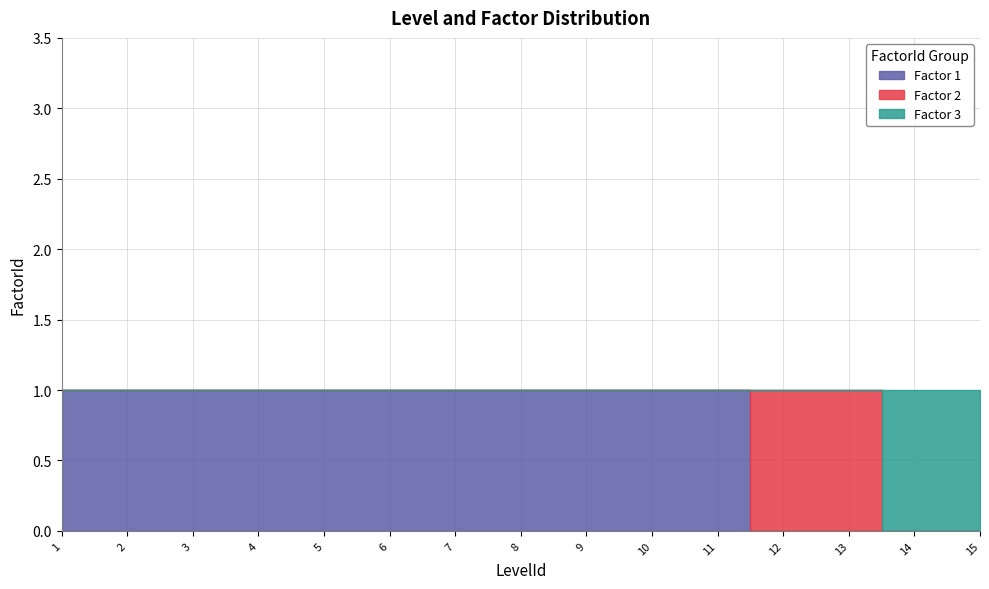

Reading left to right, extract all data points from this chart.

1	1	1	1	1	1	1	1	1	1	1	2	2	3	3